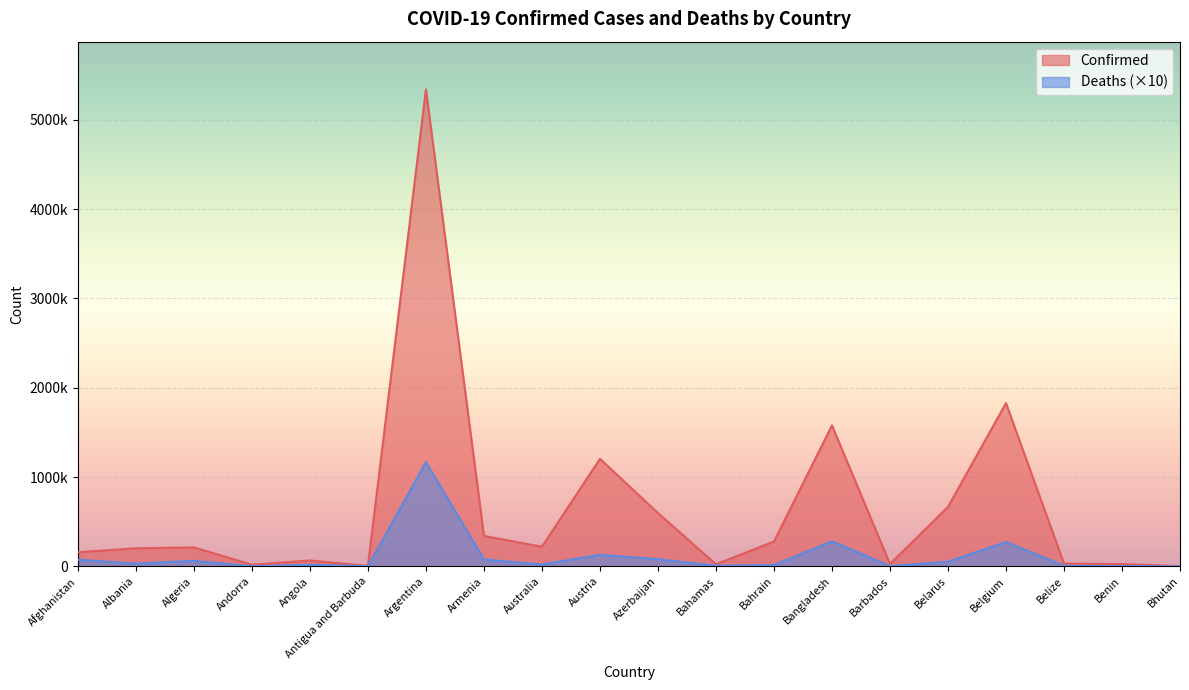

What is the label of the 6th point from the left?

Antigua and Barbuda